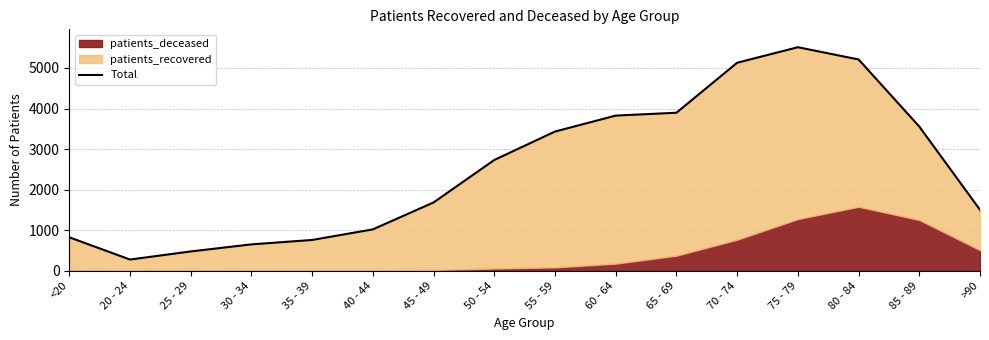

How many points are higher than both their immediate neighbors (excluding endpoints)?

1